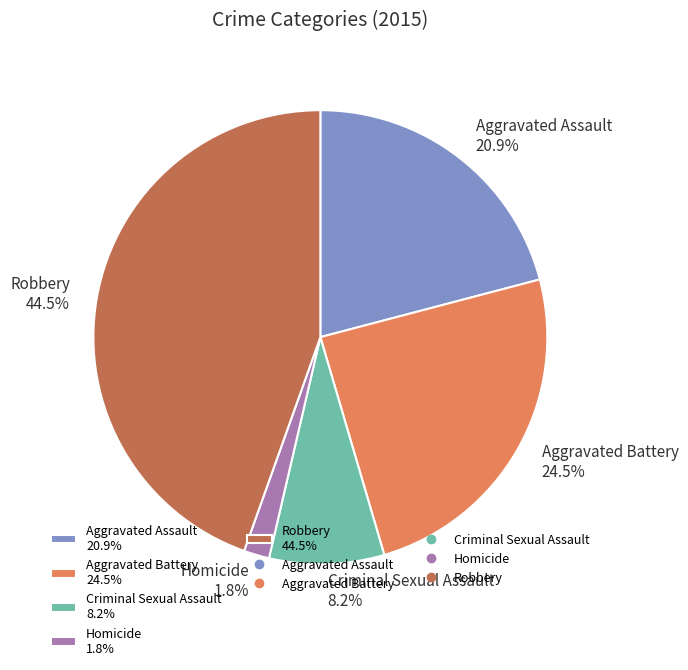

To the nearest percent, what portion does Homicide represent?

2%